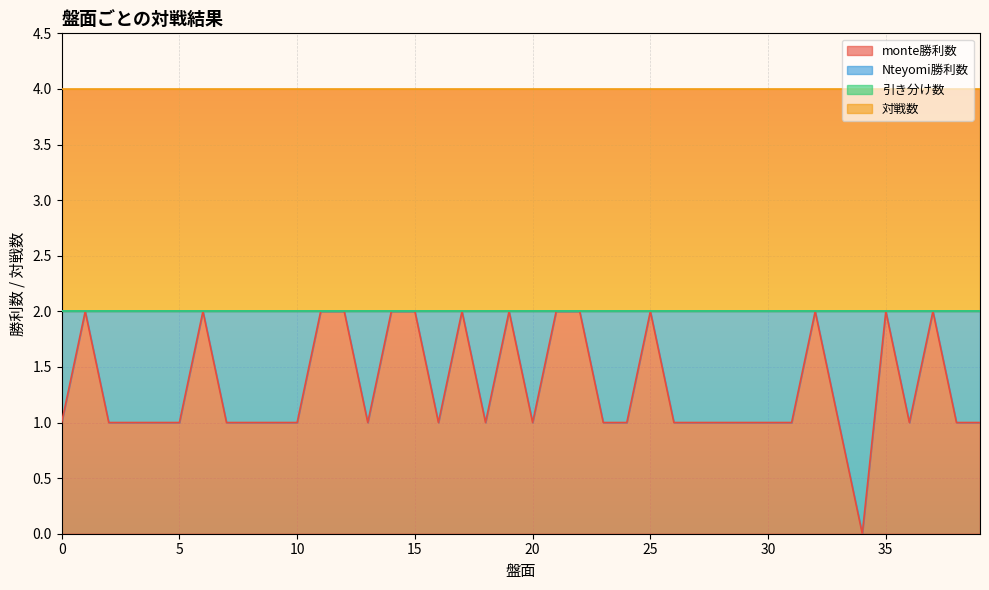

What is the total value across all series at 25?

4